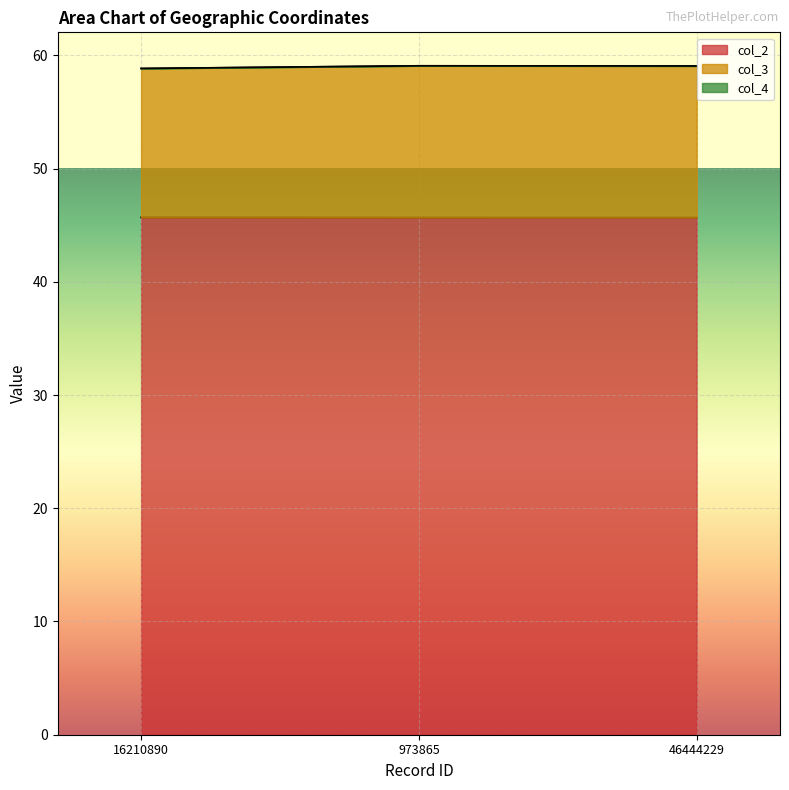

What is the minimum value for col_2?

45.7